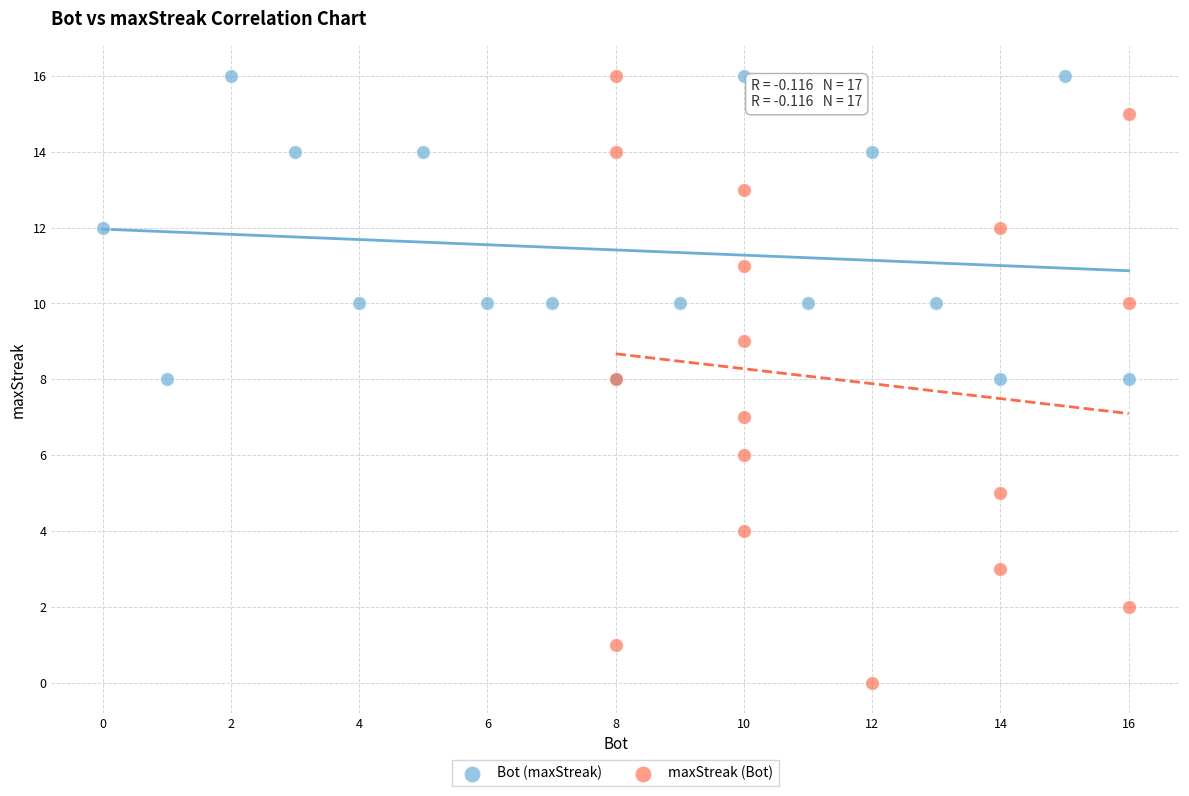

Which series reaches the minimum Y coordinate?

maxStreak (Bot)